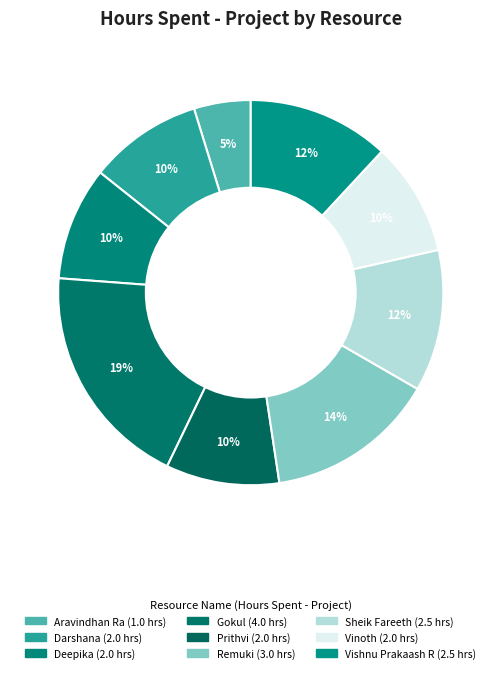

Count the number of slices in the pie.

9